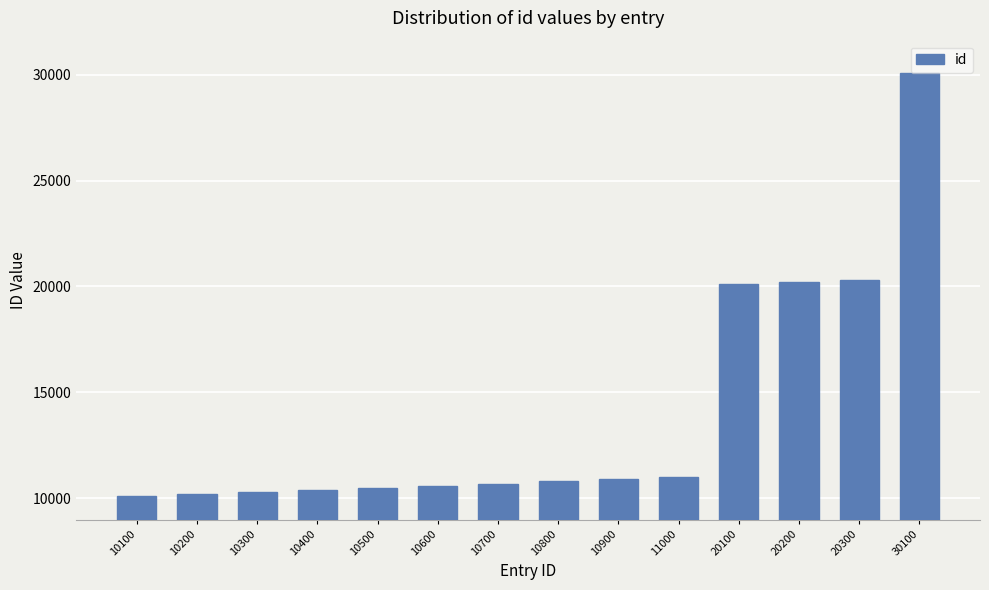

True or false: the data shows 30100 at 30100.

True